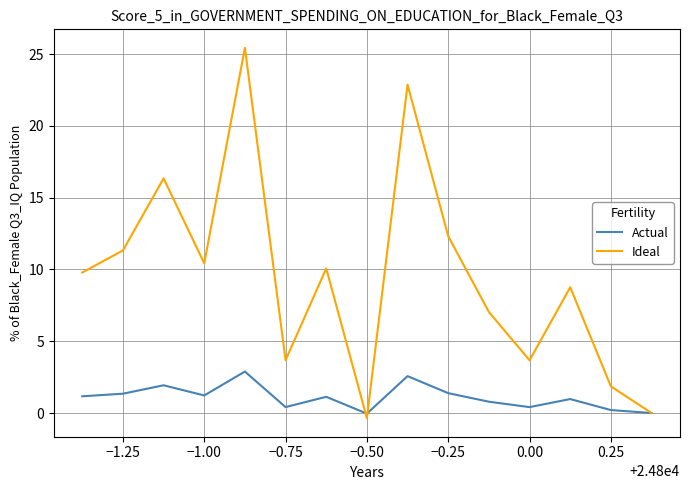

What is the maximum value for Ideal?

25.4